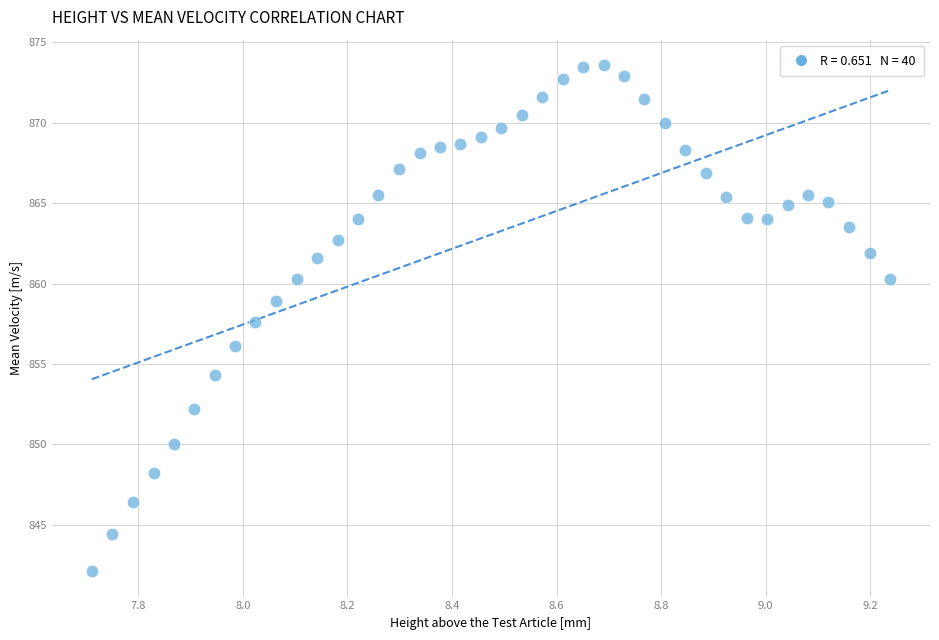

What is the range of X values (max minus min)?

1.5